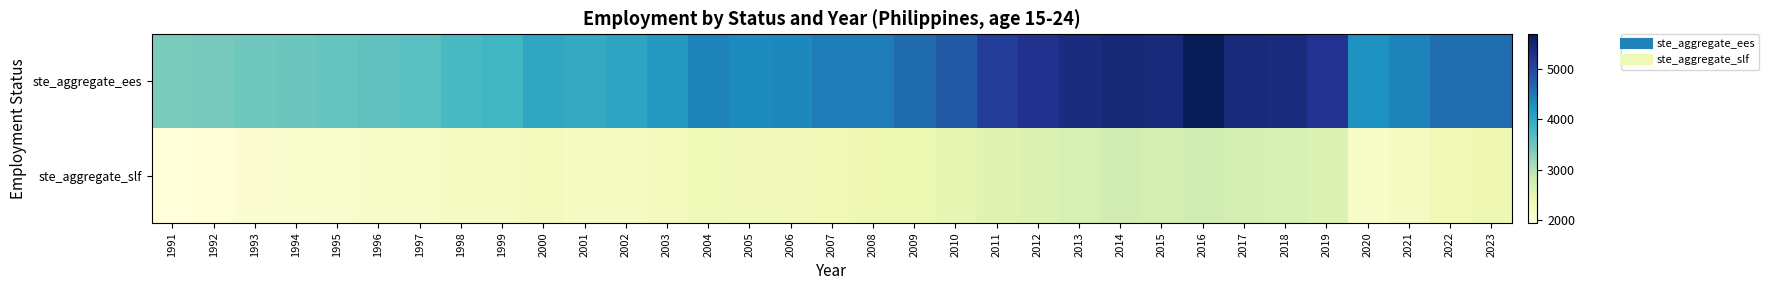

Rank the series by their maximum value, from lowest to highest.

ste_aggregate_slf, ste_aggregate_ees